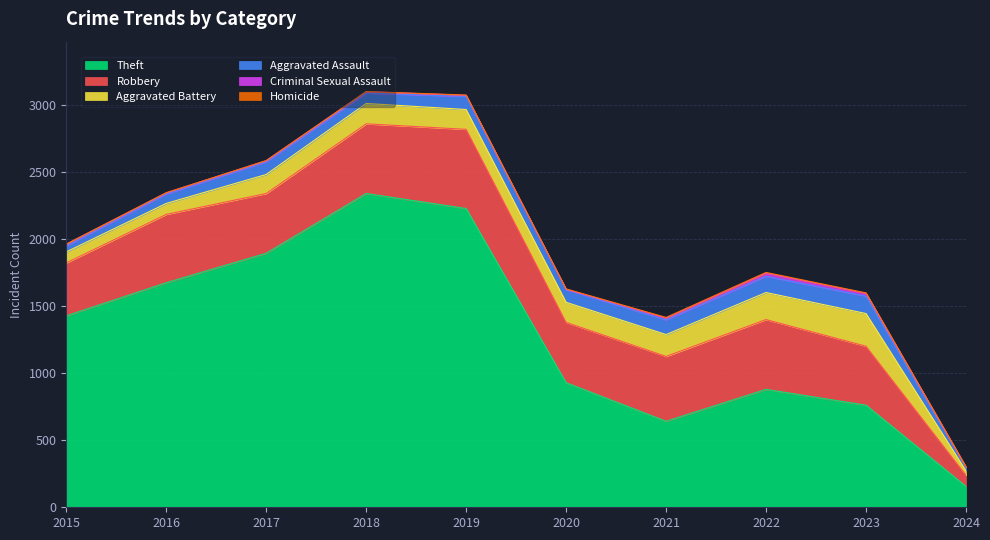

At which category does Criminal Sexual Assault reach its first local valley?

2020